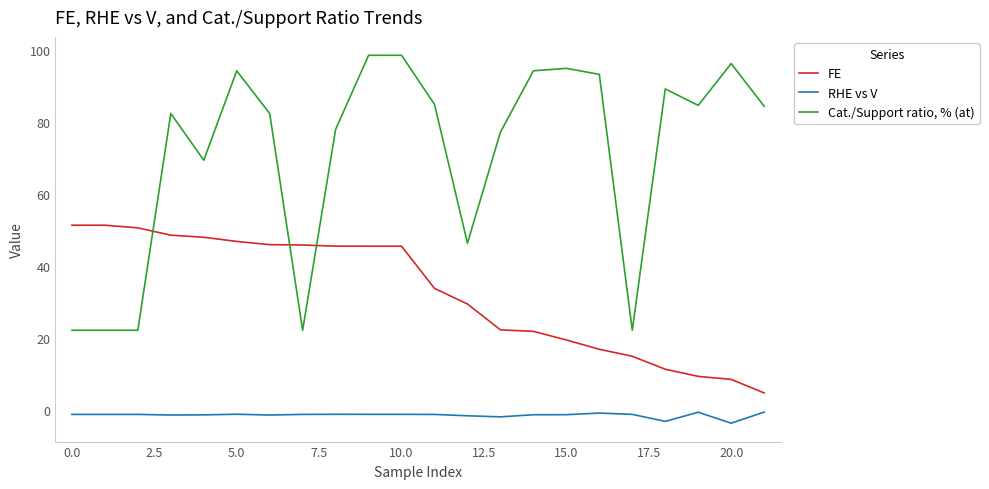

At how many categories does at least one series exceed 88?

8